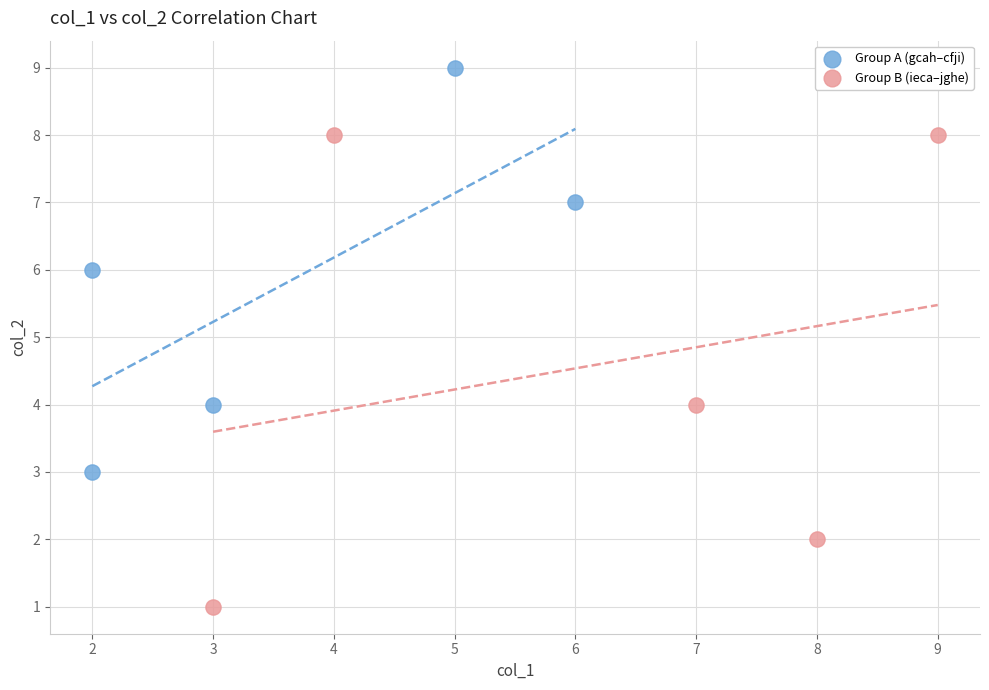

Which series reaches the maximum Y coordinate?

Group A (gcah–cfji)